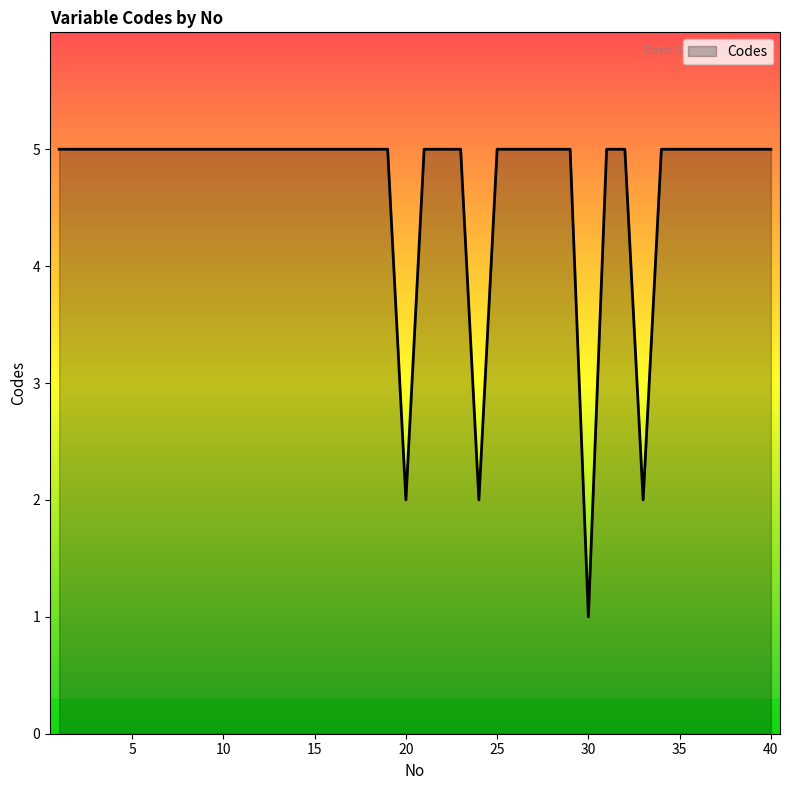

What is the greatest value displayed?

5